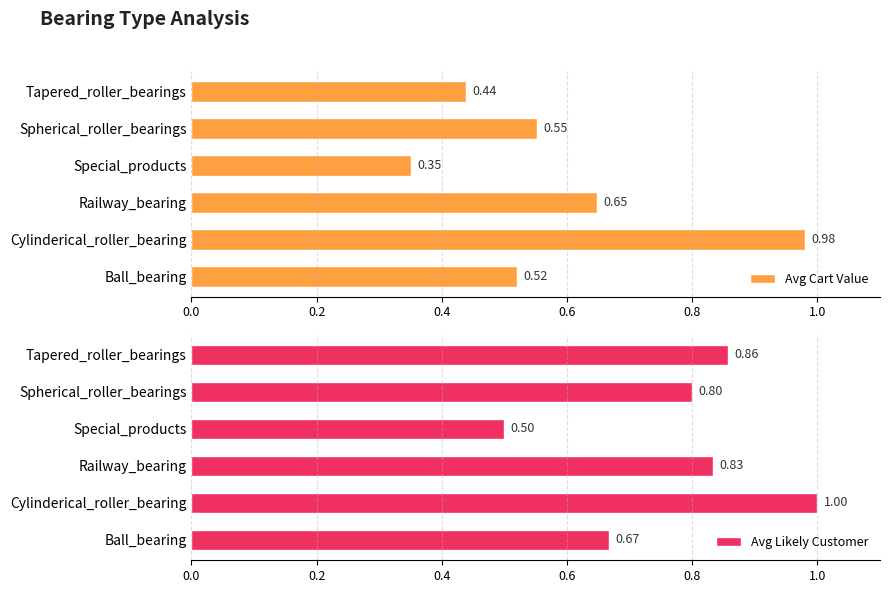

List the series in order of their overall mean, lowest first.

Avg Cart Value, Avg Likely Customer